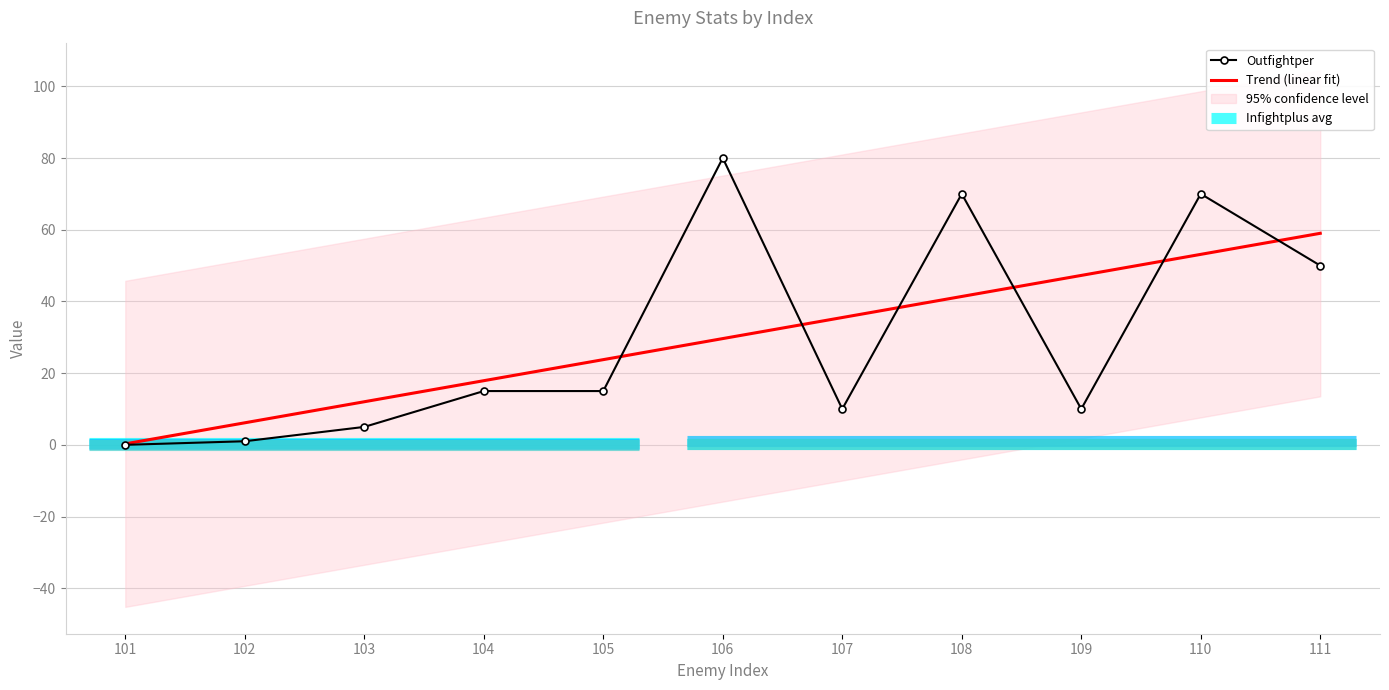

Where is Outfightper nearest to the value 40?

111